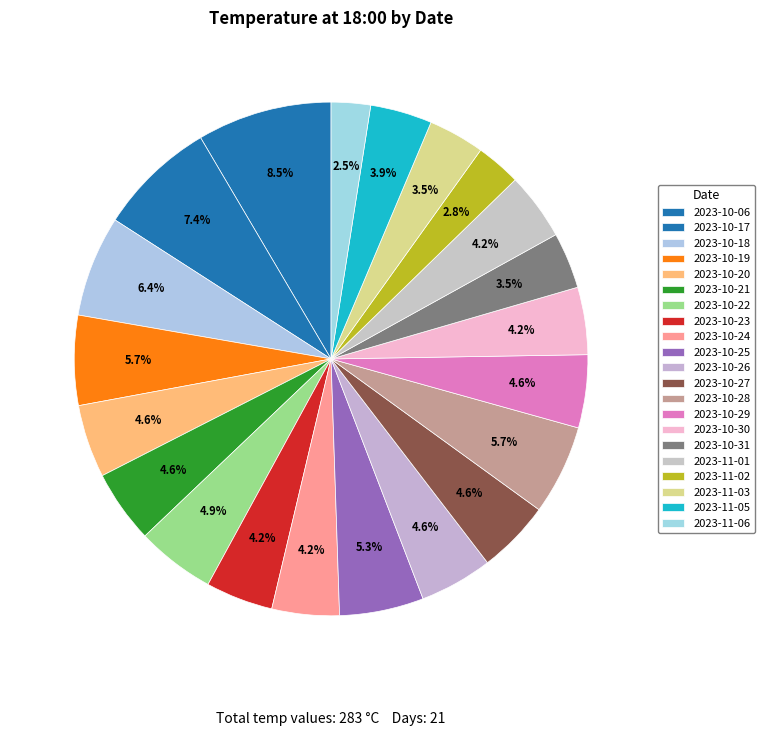

Rank the categories by value from lowest to highest.

2023-11-06, 2023-11-02, 2023-10-31, 2023-11-03, 2023-11-05, 2023-10-23, 2023-10-24, 2023-10-30, 2023-11-01, 2023-10-20, 2023-10-21, 2023-10-26, 2023-10-27, 2023-10-29, 2023-10-22, 2023-10-25, 2023-10-19, 2023-10-28, 2023-10-18, 2023-10-17, 2023-10-06